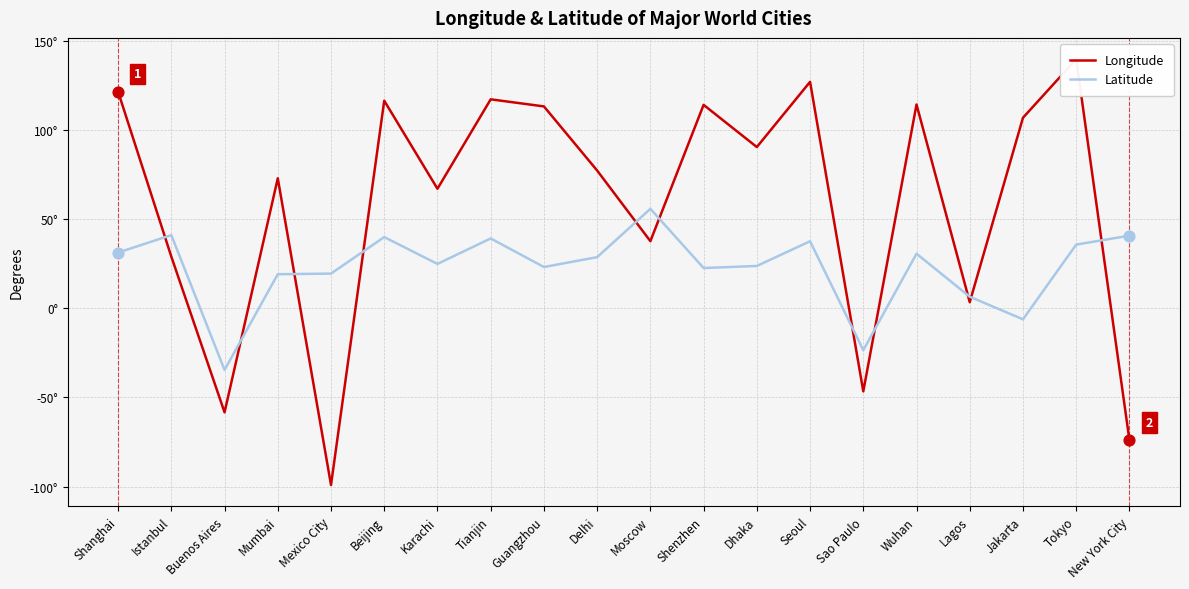

At which category is the sum across all series the highest?

Tokyo